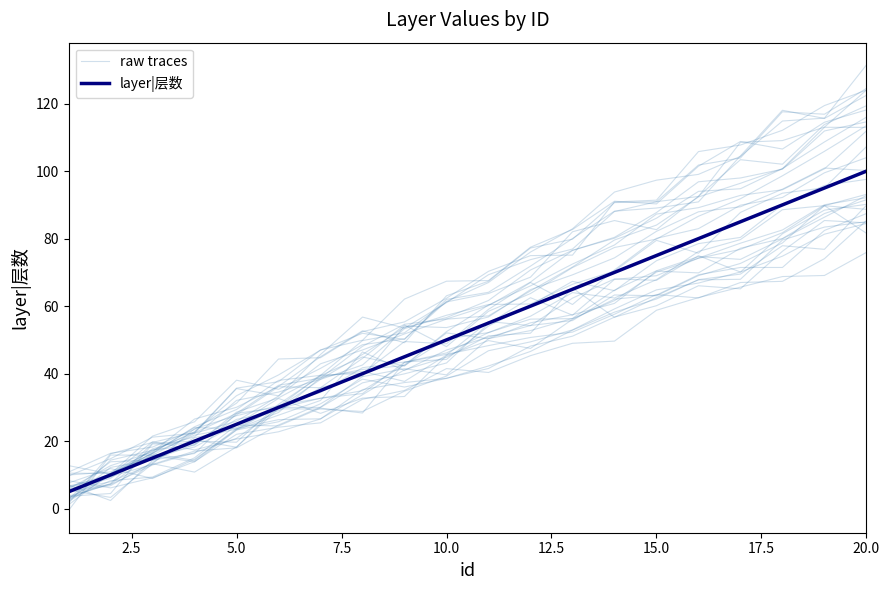

Reading left to right, what are all the values shown in this chart?

raw traces: 6.4	9.3	16.5	24.0	23.6	28.5	38.8	41.2	42.4	50.3	52.2	57.0	64.0	62.4	67.8	76.2	79.7	88.6	89.8	93.1
layer|层数: 5.0	10.0	15.0	20.0	25.0	30.0	35.0	40.0	45.0	50.0	55.0	60.0	65.0	70.0	75.0	80.0	85.0	90.0	95.0	100.0